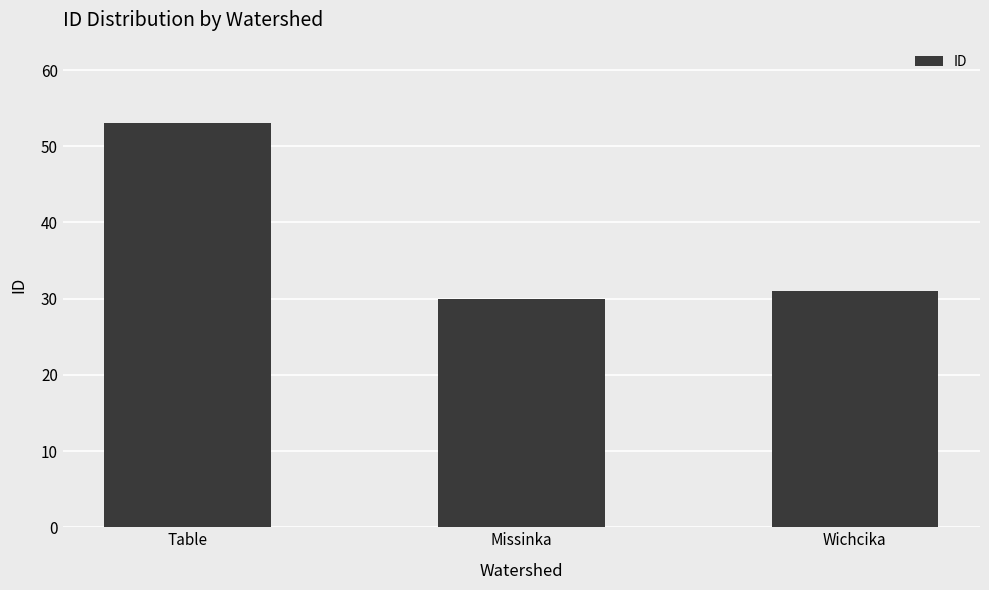

Reading left to right, what are all the values shown in this chart?

Table=53	Missinka=30	Wichcika=31